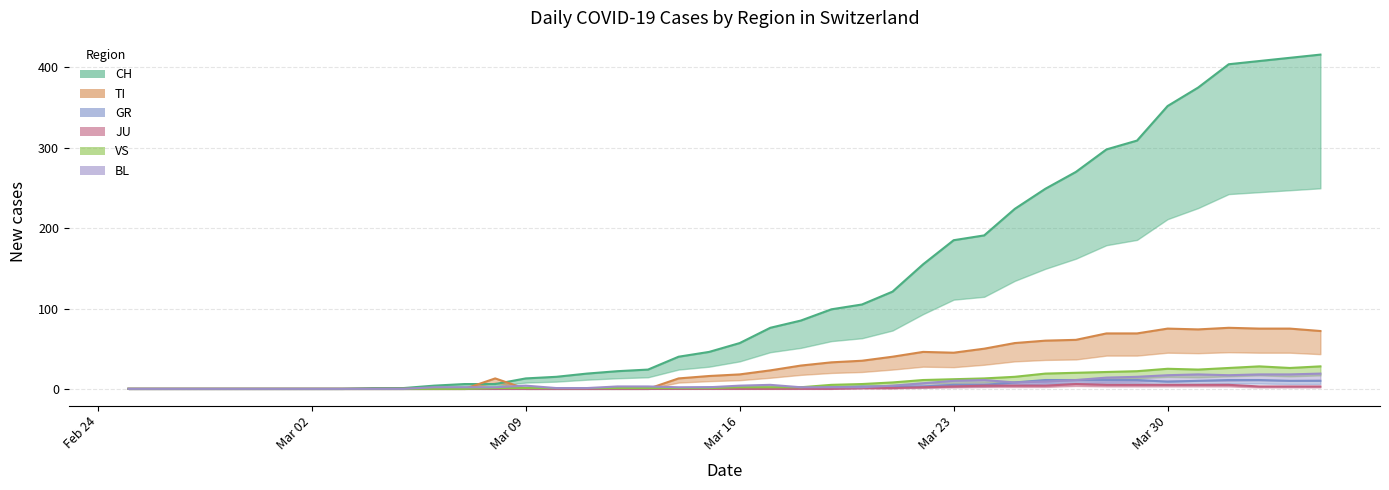

At which category does BL reach its first local valley?

2020-03-25